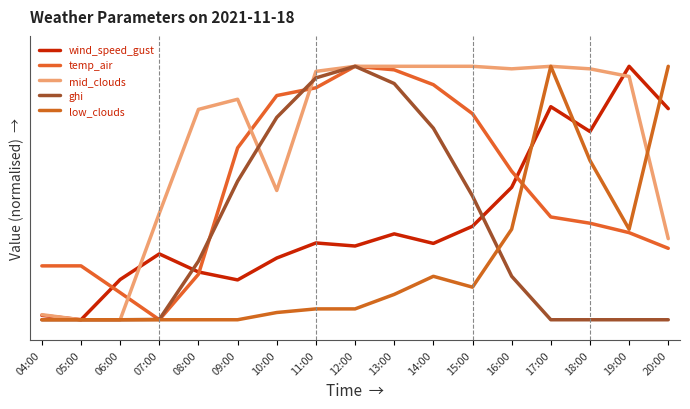

Reading right to left, transcribe all the data shown in this chart.

wind_speed_gust: 0.8	1.0	0.7	0.8	0.5	0.4	0.3	0.3	0.3	0.3	0.2	0.2	0.2	0.3	0.2	0.0	0.0
temp_air: 0.3	0.3	0.4	0.4	0.6	0.8	0.9	1.0	1.0	0.9	0.9	0.7	0.2	0.0	0.1	0.2	0.2
mid_clouds: 0.3	1.0	1.0	1.0	1.0	1.0	1.0	1.0	1.0	1.0	0.5	0.9	0.8	0.4	0.0	0.0	0.0
ghi: 0.0	0.0	0.0	0.0	0.2	0.5	0.8	0.9	1.0	1.0	0.8	0.5	0.2	0.0	0.0	0.0	0.0
low_clouds: 1.0	0.4	0.6	1.0	0.4	0.1	0.2	0.1	0.0	0.0	0.0	0.0	0.0	0.0	0.0	0.0	0.0